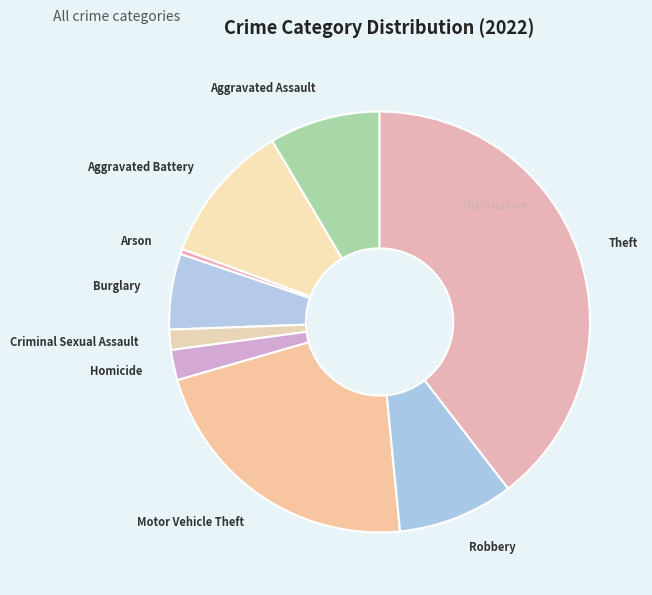

Do Arson and Burglary together represent more than half of the pie?

No